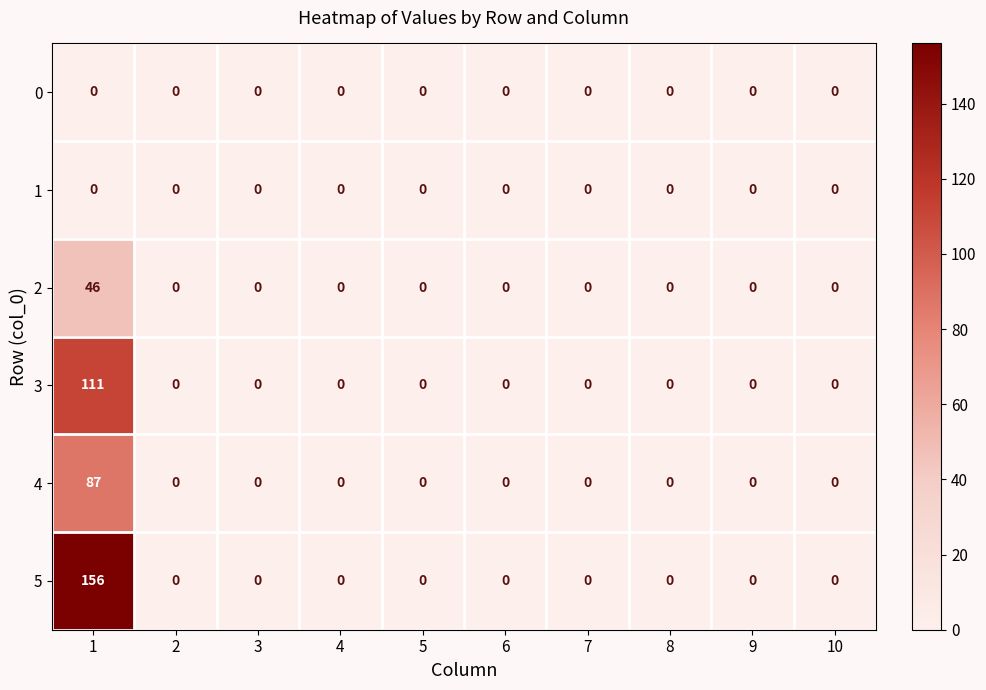

What is the average value of the 3 series?

11